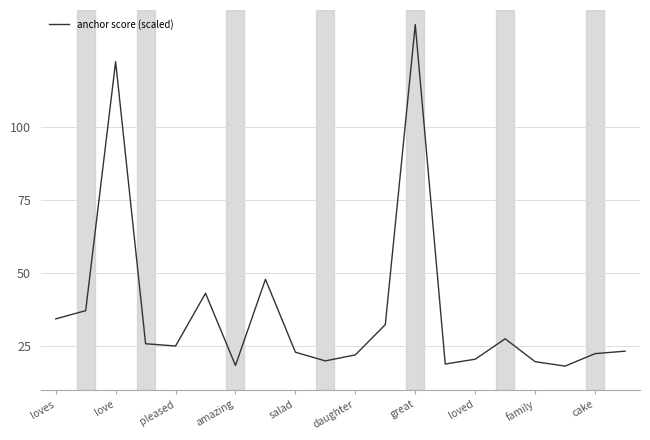

Does the chart display data point markers on the line(s)?

No